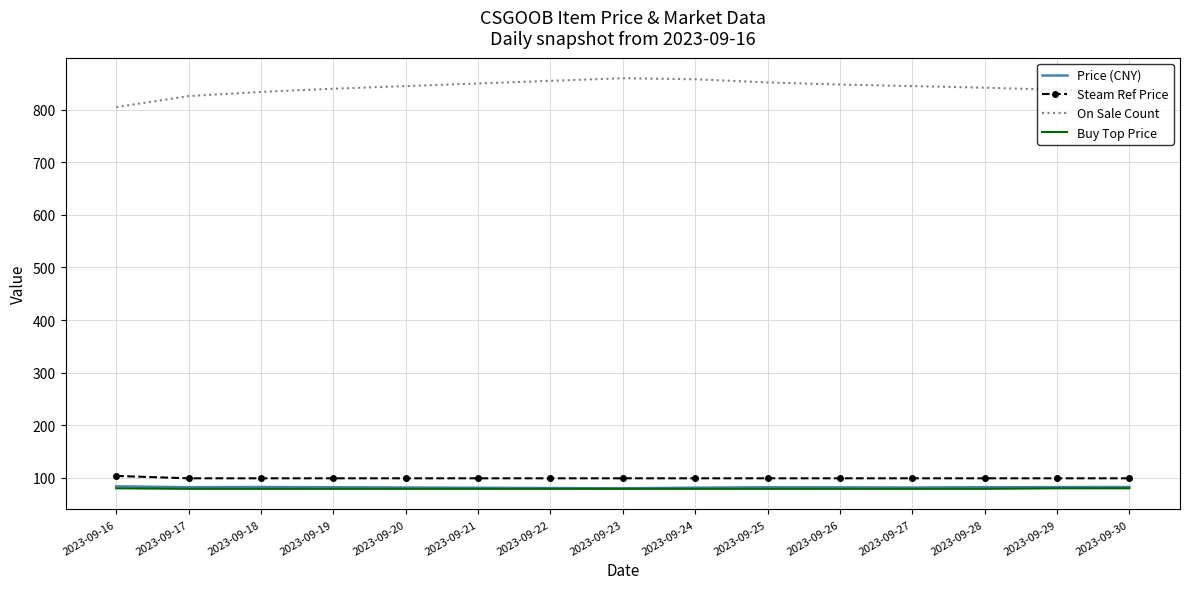

What is the sum of all Price (CNY) values?

1226.8